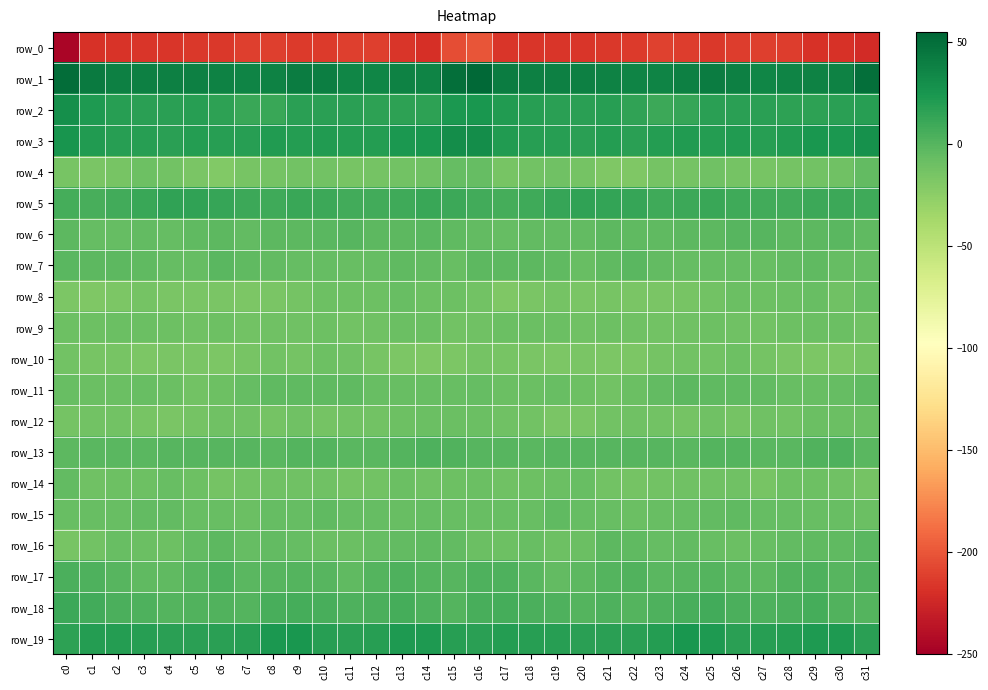

What is the maximum value for row_17?

3.9